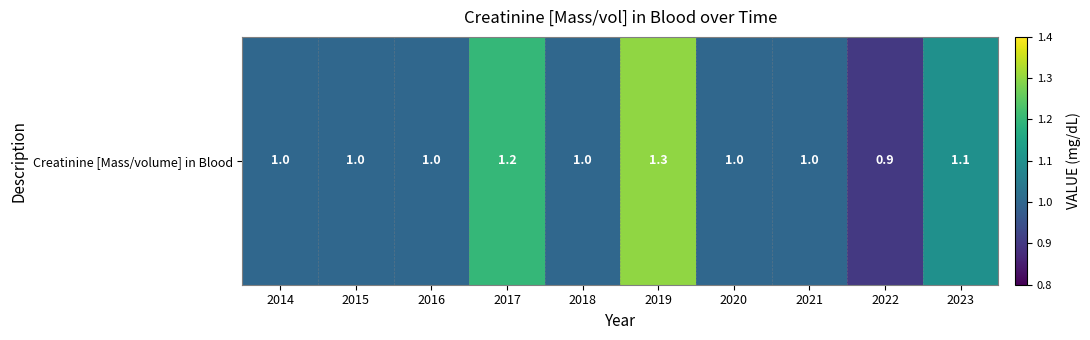

What is the difference between the second highest and minimum values?

0.3